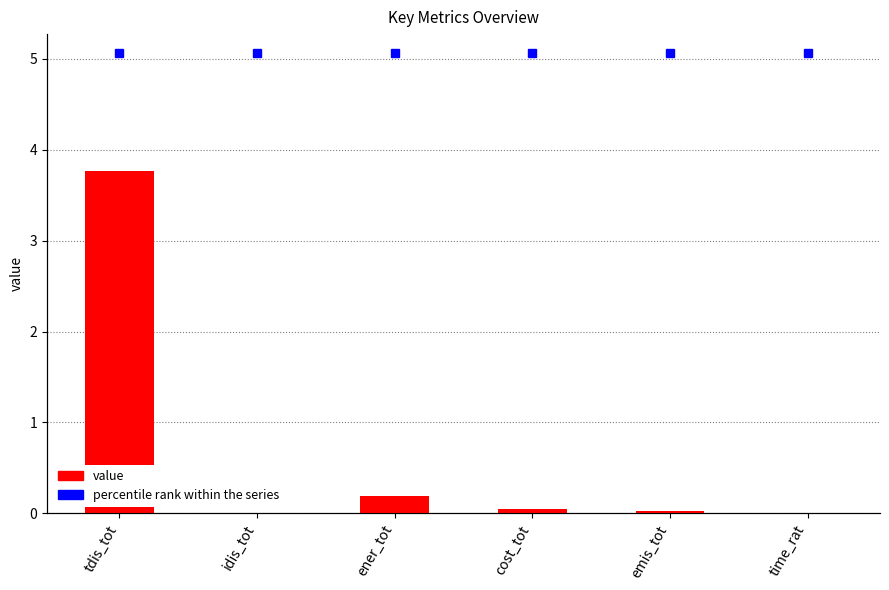

What is the change in value from tdis_tot to cost_tot?

-3.7